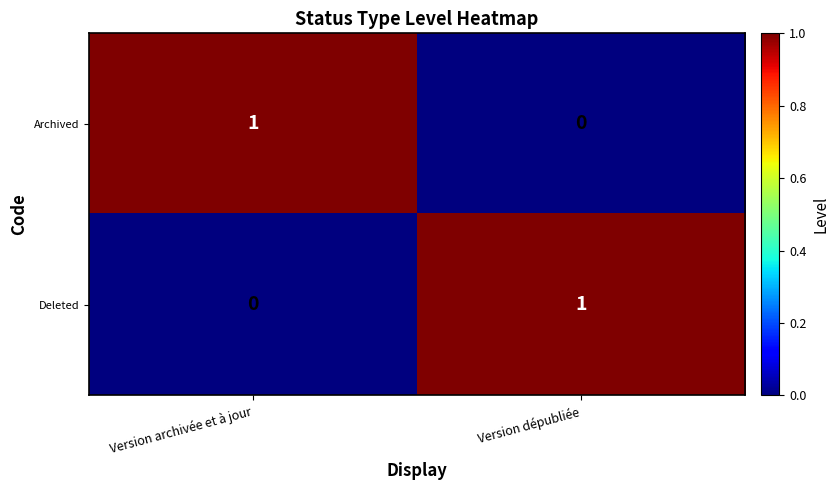

What is the greatest value displayed?

1